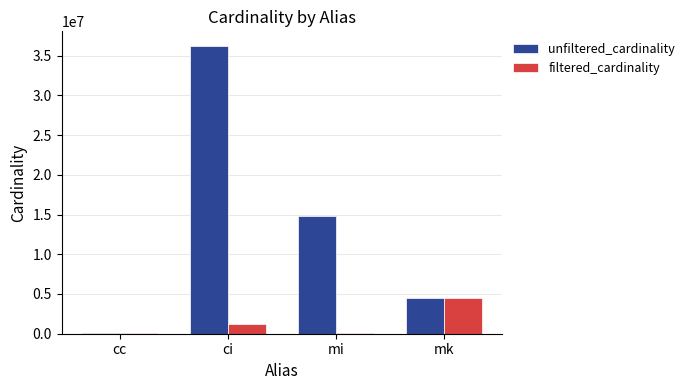

Where does the unfiltered_cardinality series first go above 14835720?

ci